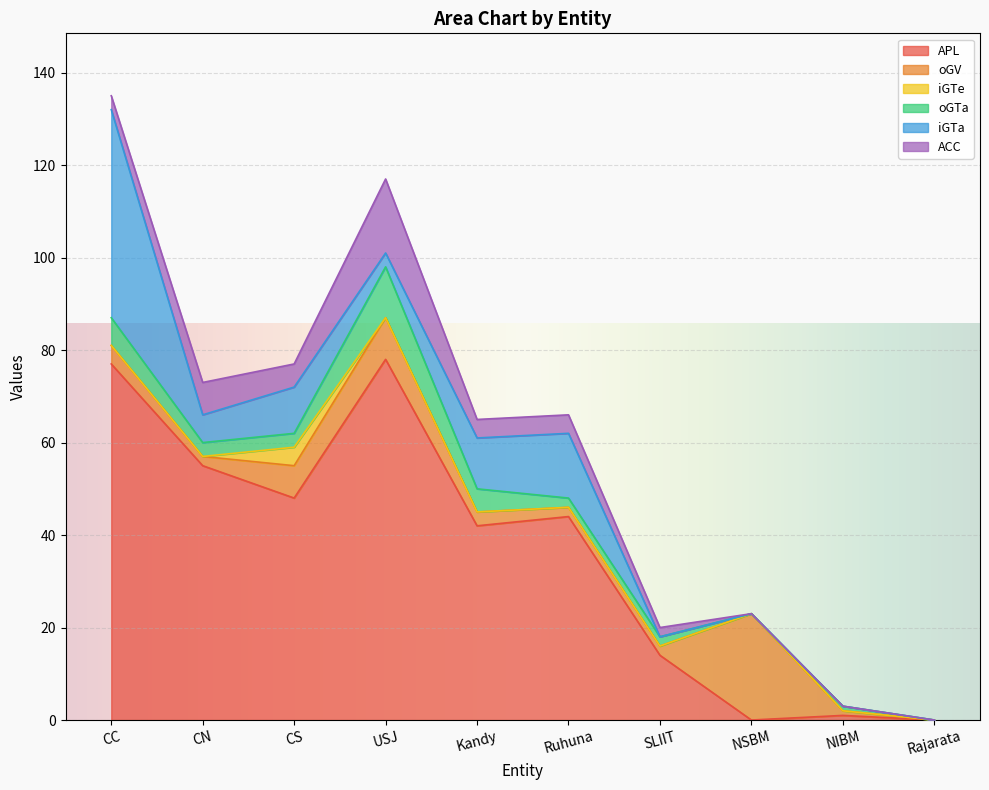

The value of APL at NSBM is 0. True or false?

True